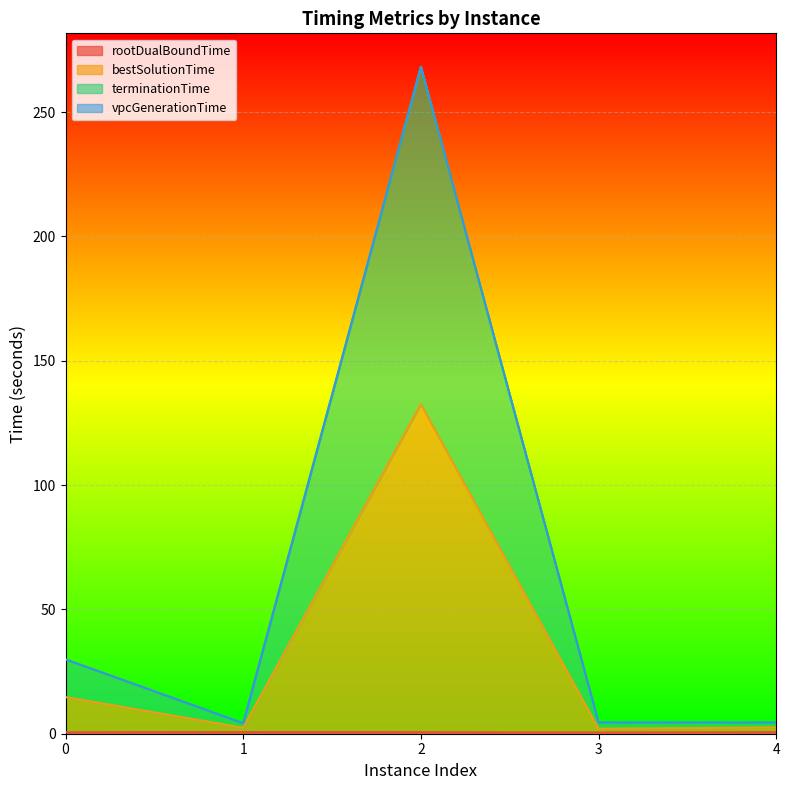

True or false: terminationTime and bestSolutionTime cross at least once.

False